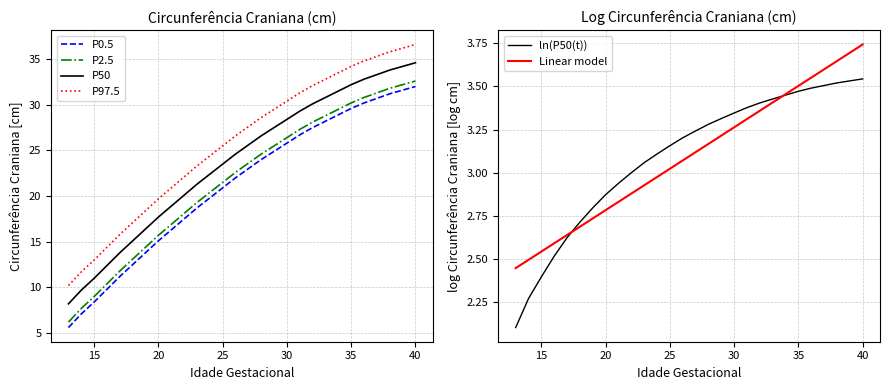

What is the value of the Linear model point at the 28th from the left?

3.7